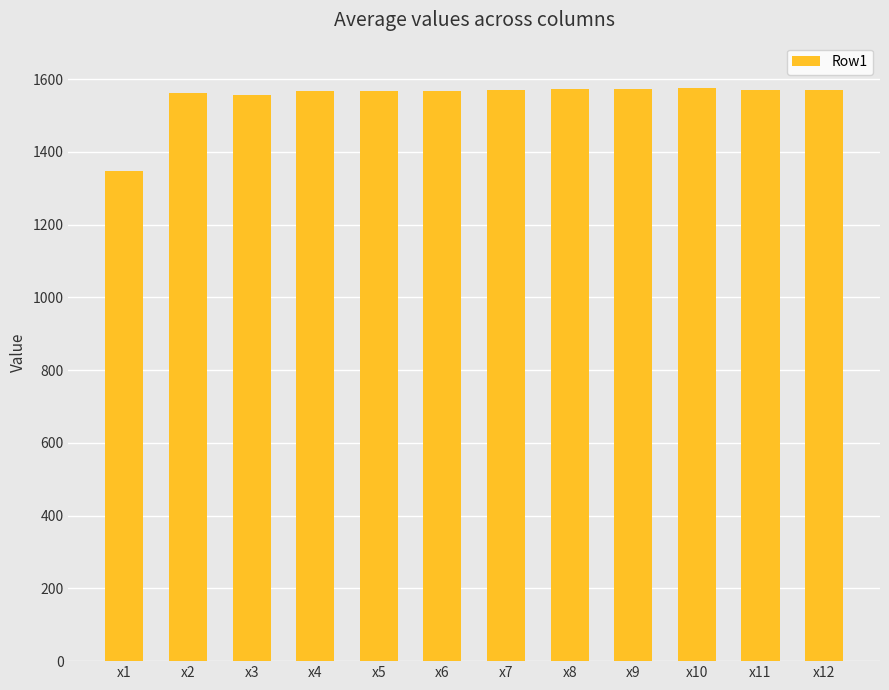

At which label is the value closest to 1461?

x3